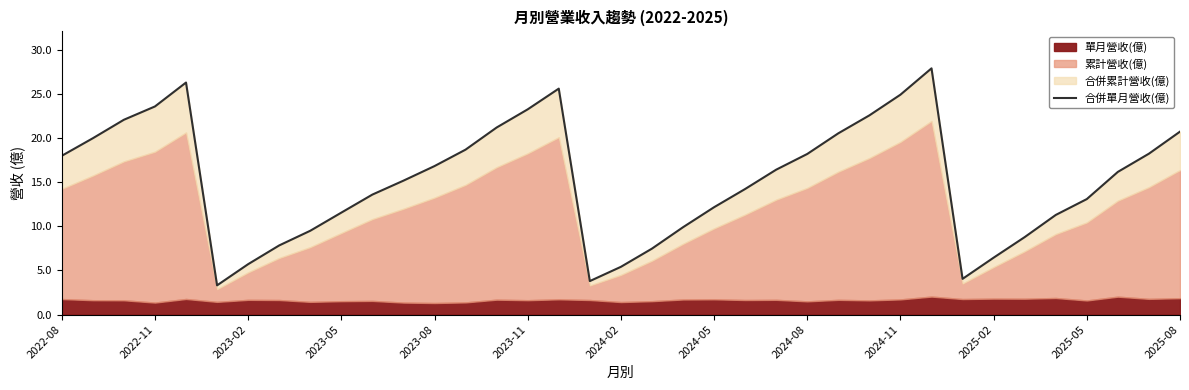

How many lines are shown in the chart?

1